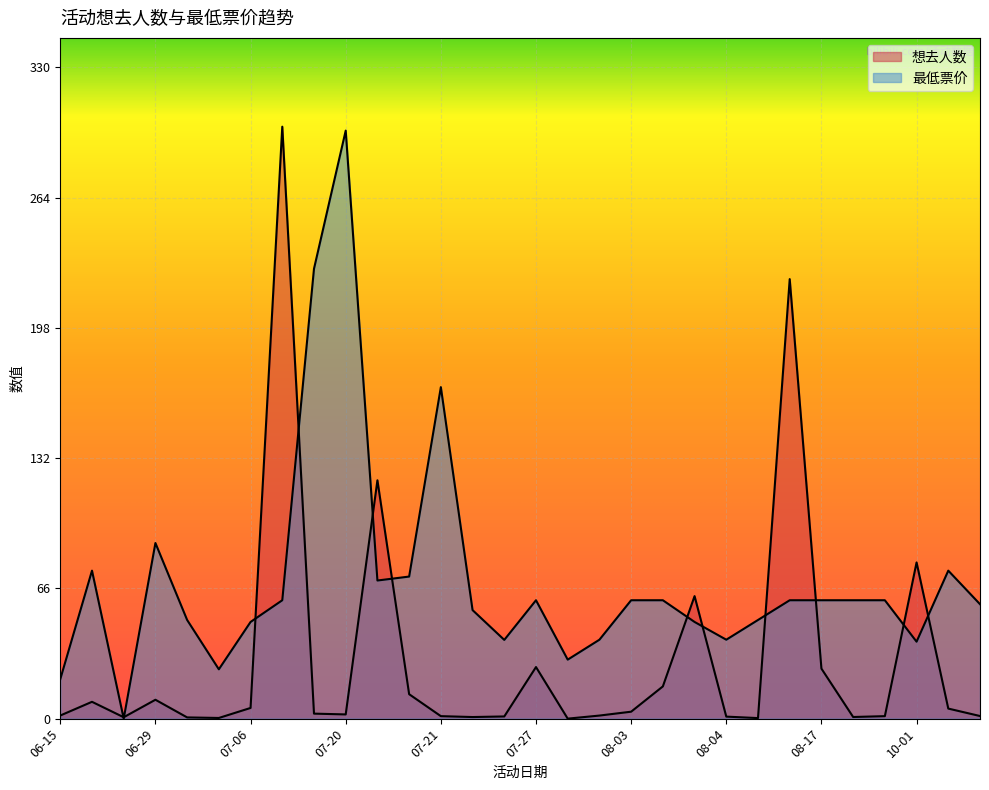

What are all the series names shown in the legend?

想去人数, 最低票价